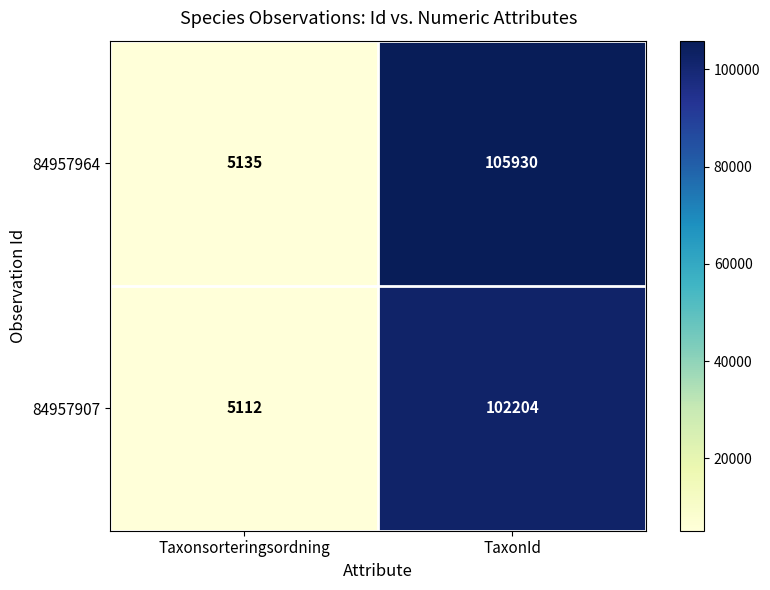

At which category is the sum across all series the highest?

TaxonId